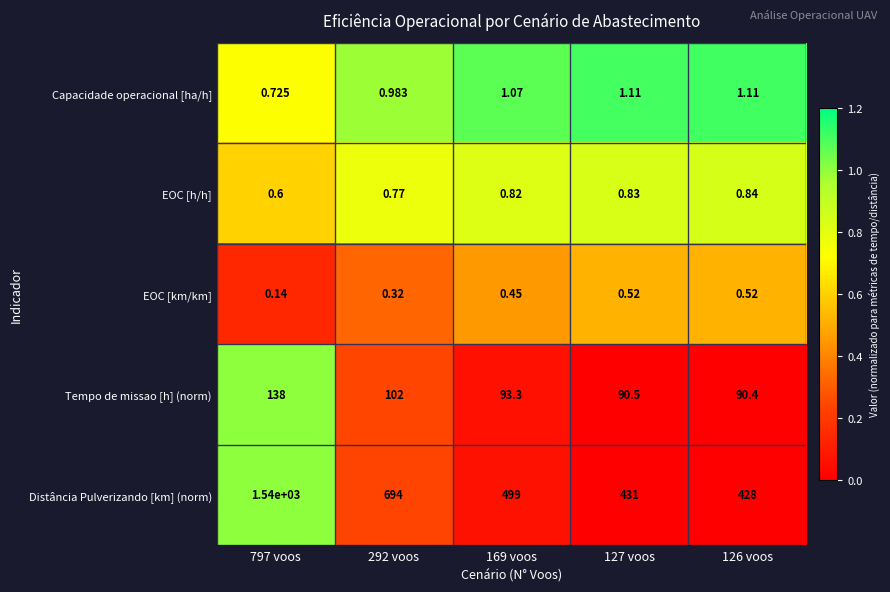

Which series has the largest range (max minus min)?

Distância Pulverizando [km] (norm)